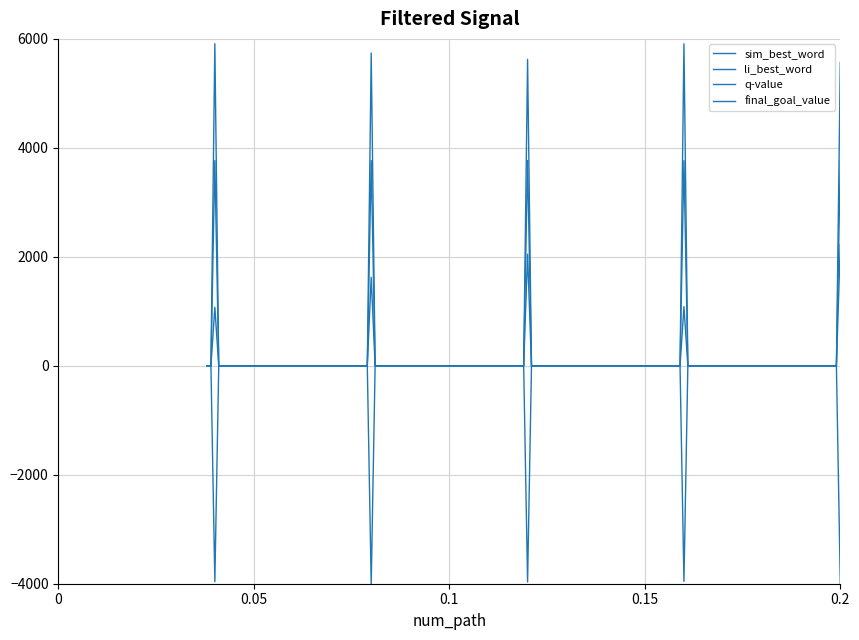

Which series has the widest spread of values?

li_best_word